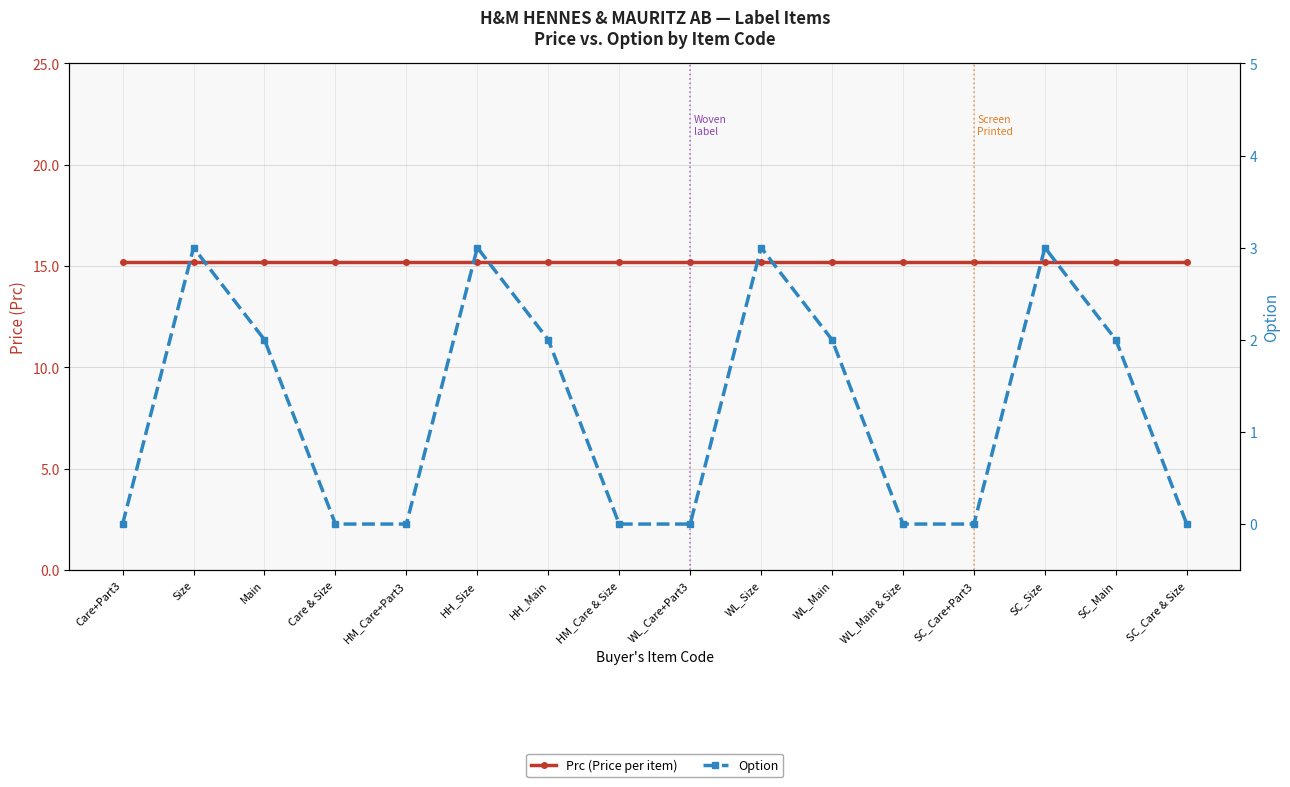

What are all the series names shown in the legend?

Prc (Price per item), Option